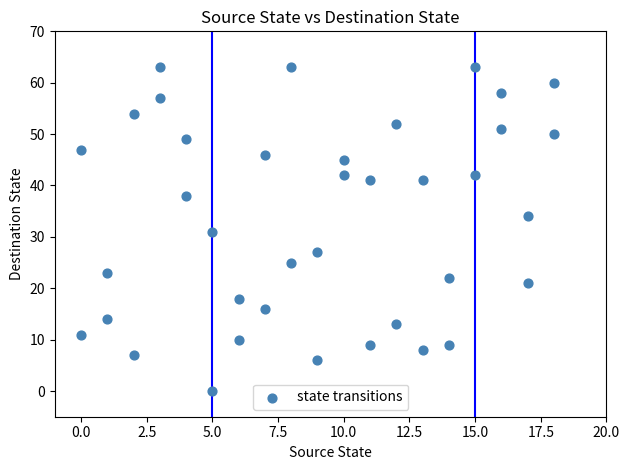

What is the range of Y values (max minus min)?

63